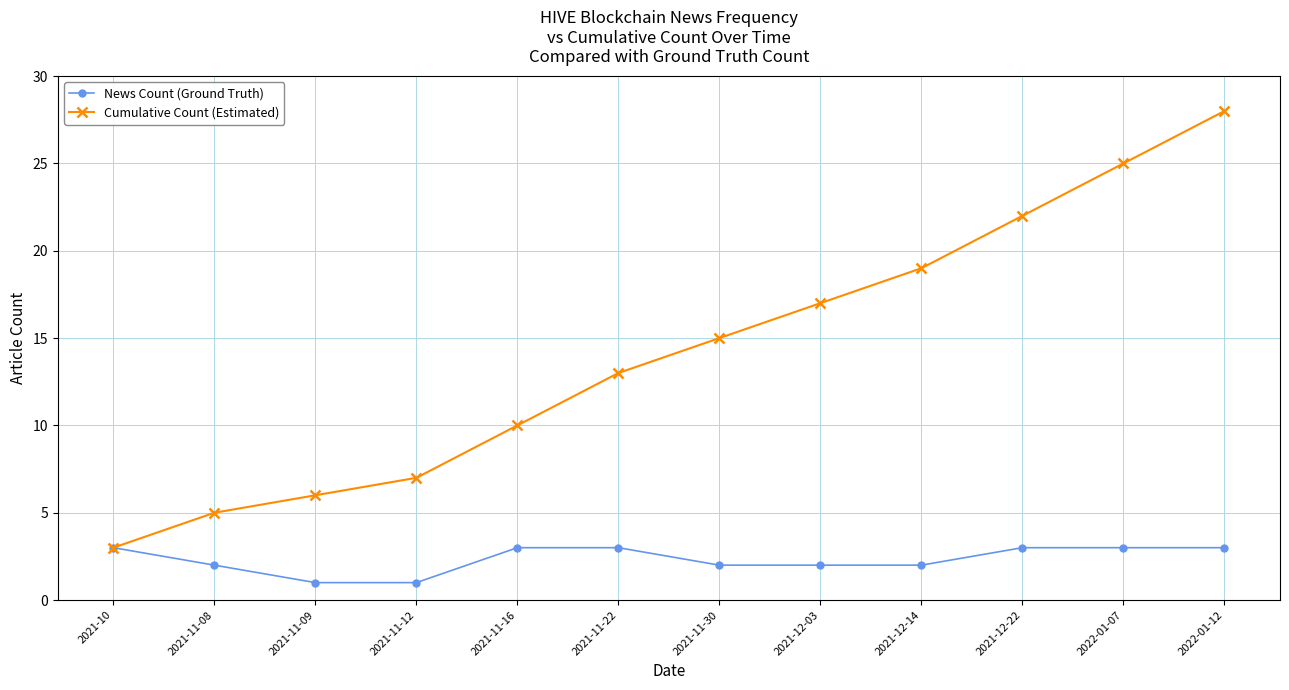

What is the value of the Cumulative Count (Estimated) point at the 10th from the left?

22